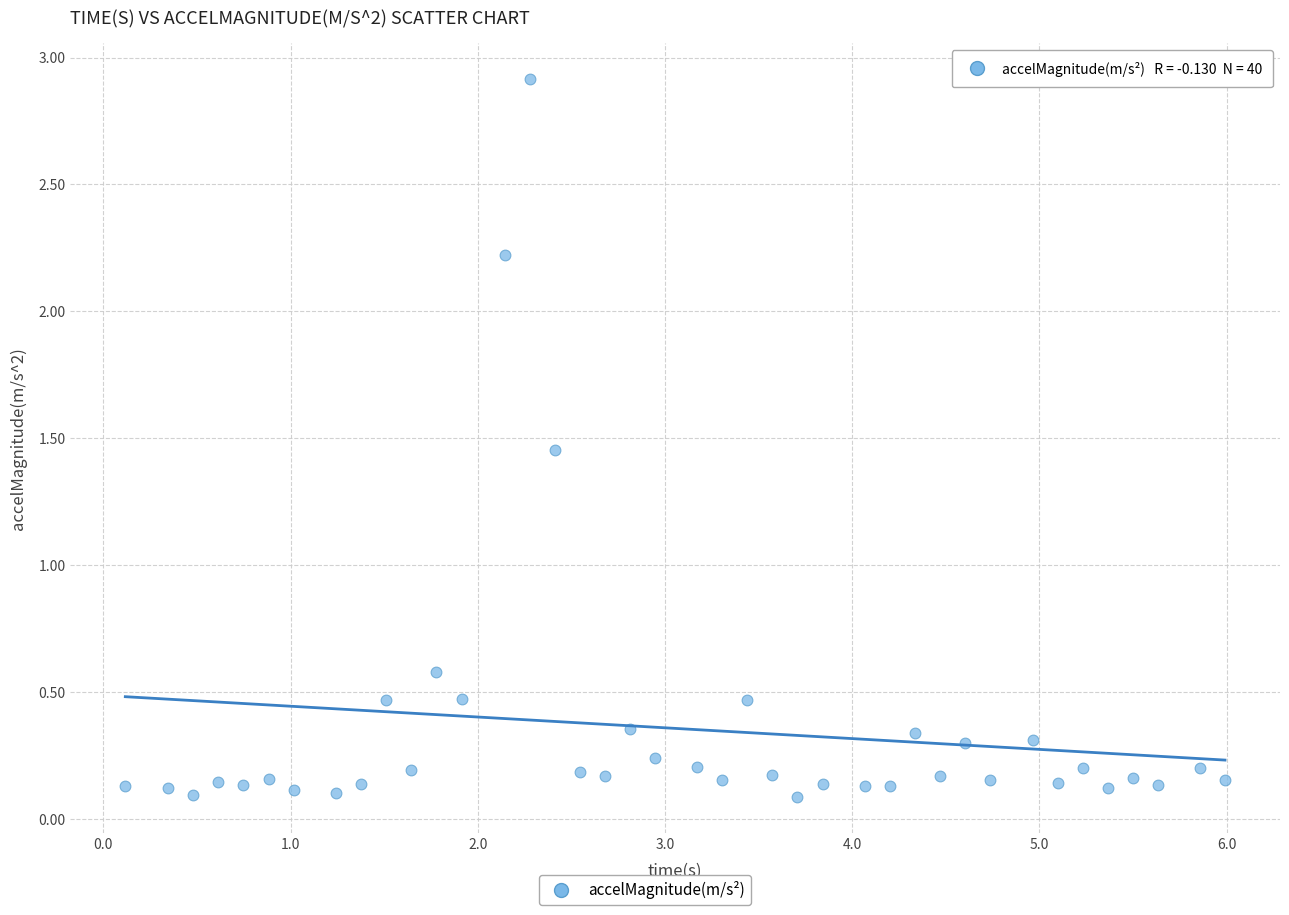

What Y value in the scatter plot is closest to 1?

0.6